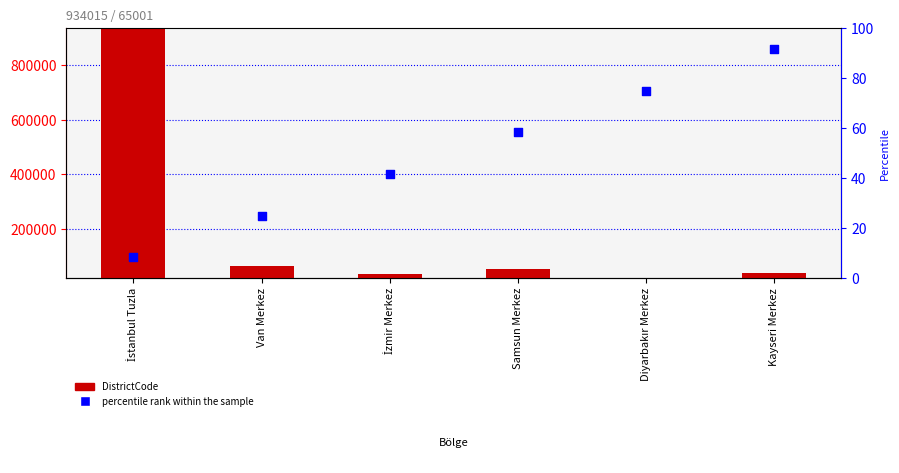

Which series reaches the minimum Y coordinate?

percentile rank within the sample